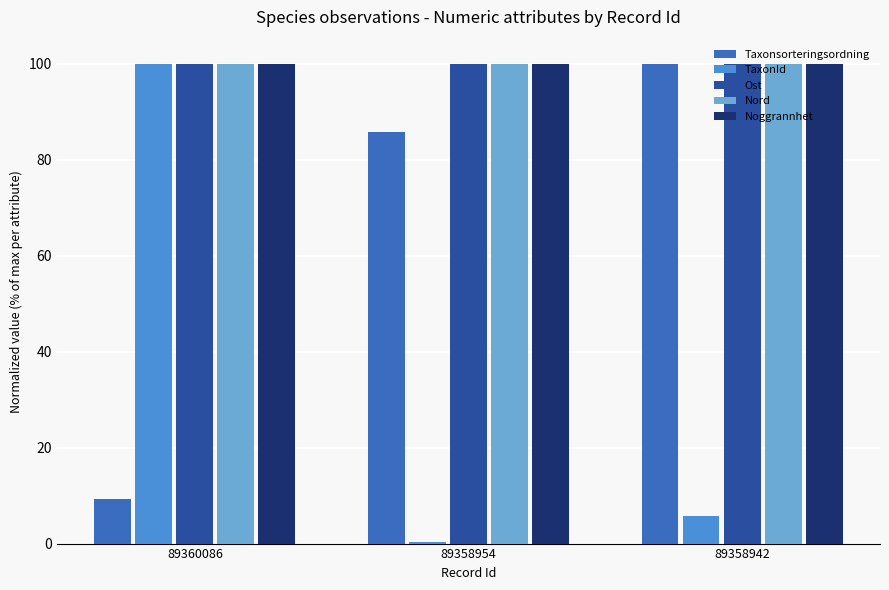

What is the value of the Nord bar at the 2nd from the left?

100.0